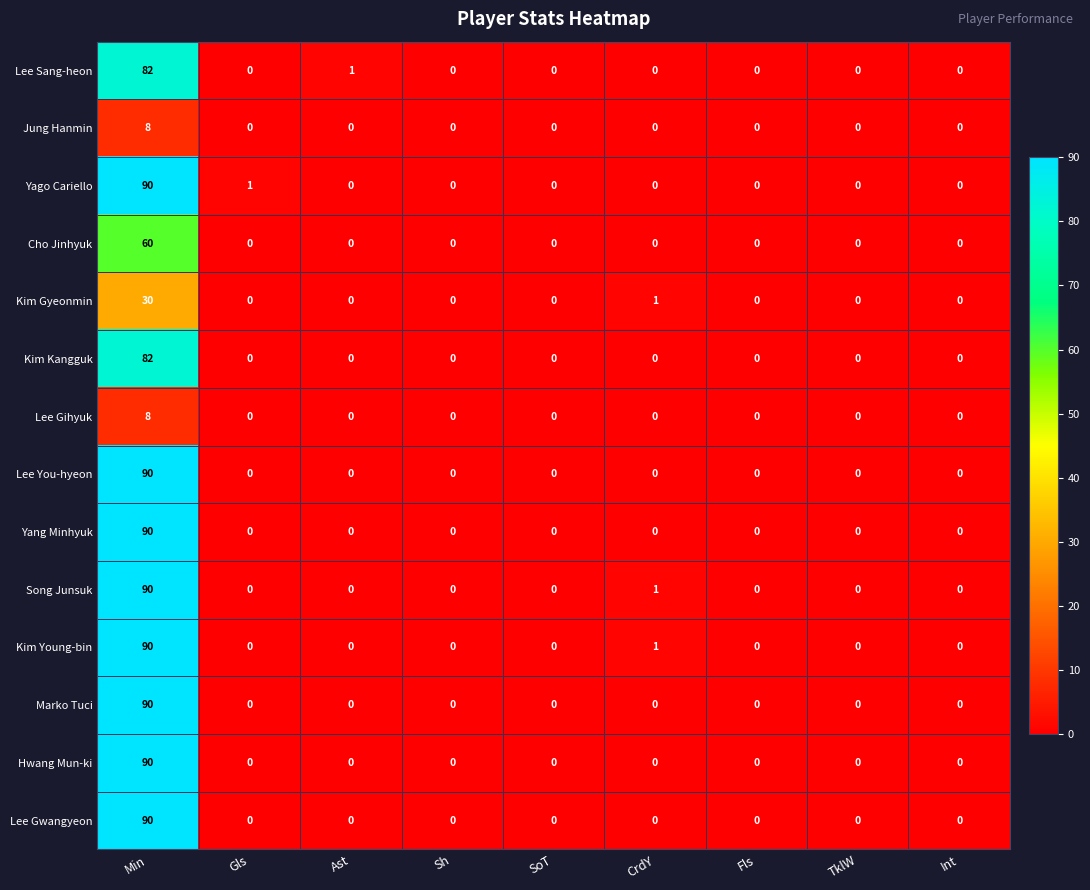

What is the maximum value for Jung Hanmin?

8